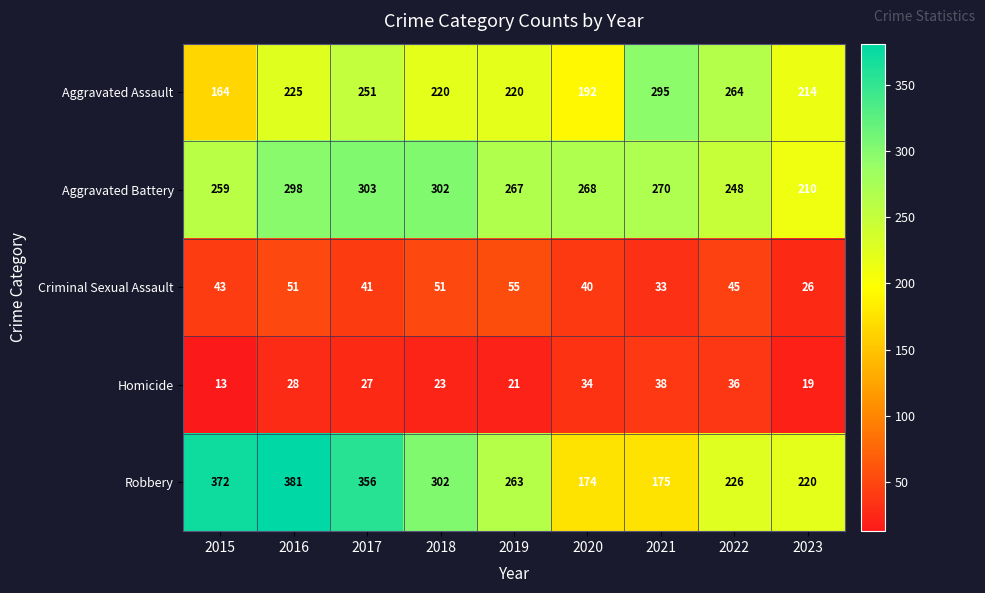

What is the average value of the Aggravated Assault series?

227